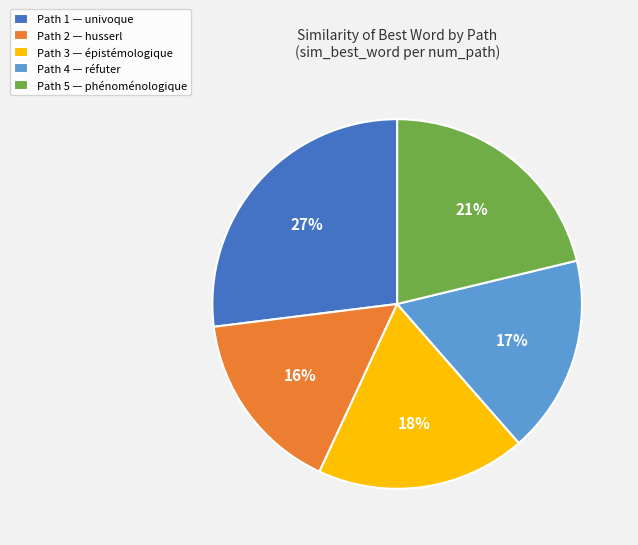

Is there a majority slice in this chart?

No